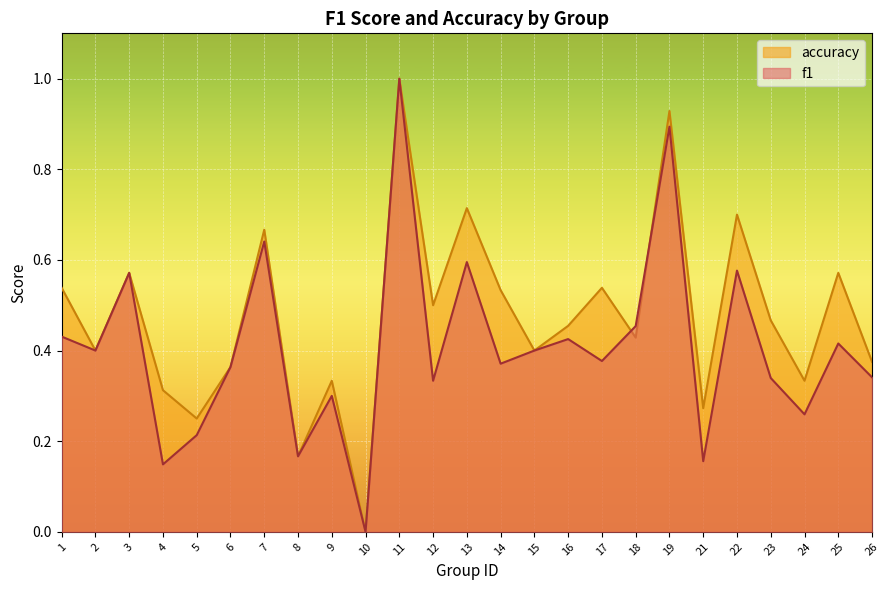

Is it true that accuracy equals 0.4 at 21?

False